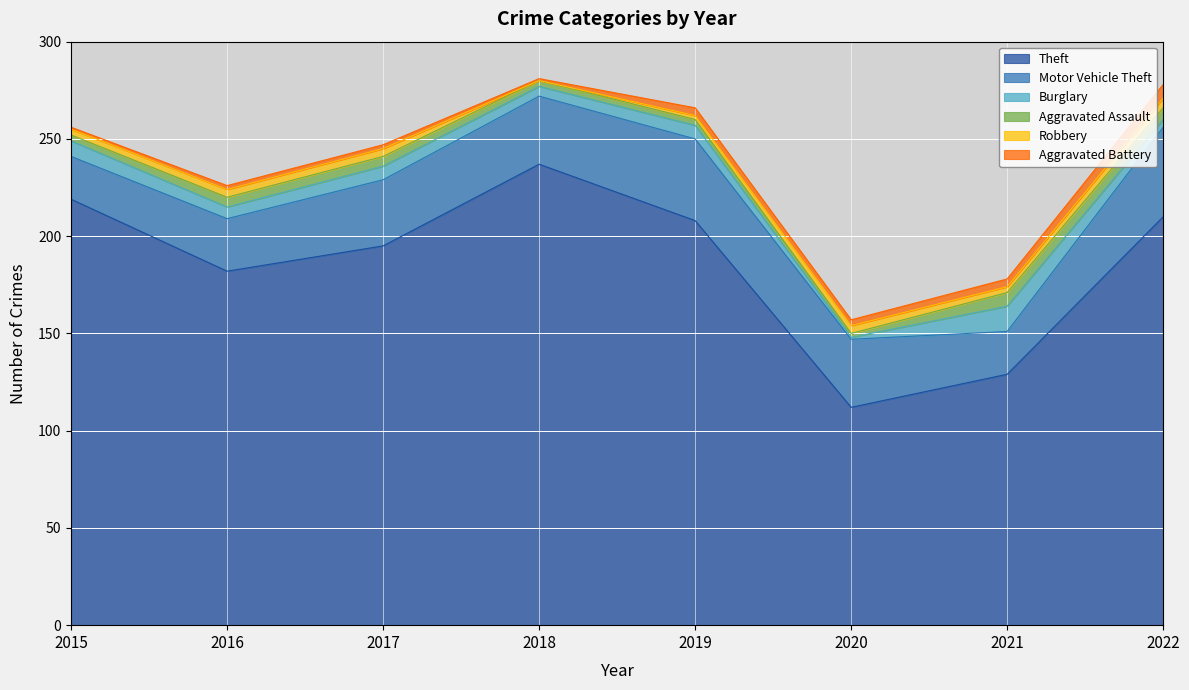

Reading left to right, what are all the values shown in this chart?

Theft: 219	182	195	237	208	112	129	210
Motor Vehicle Theft: 22	27	34	35	42	35	22	46
Burglary: 8	6	7	5	7	1	13	4
Aggravated Assault: 3	5	5	3	3	2	7	6
Robbery: 3	4	4	0	2	4	3	5
Aggravated Battery: 1	2	2	1	4	3	4	7